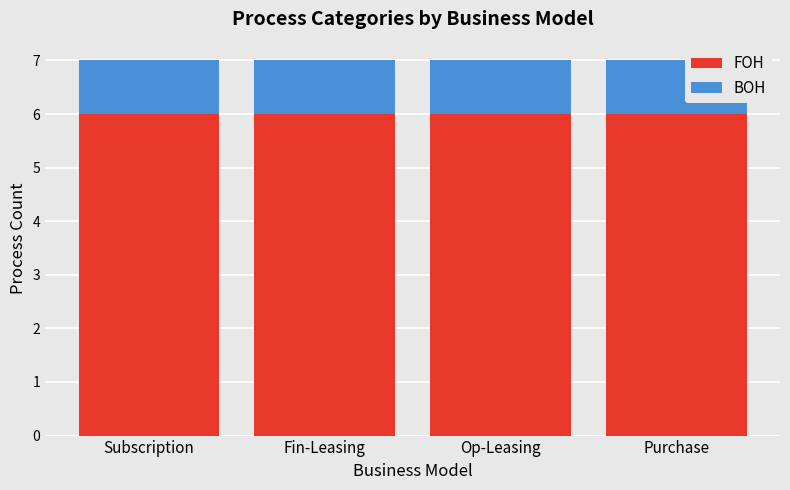

What is the total value across all series at Fin-Leasing?

7